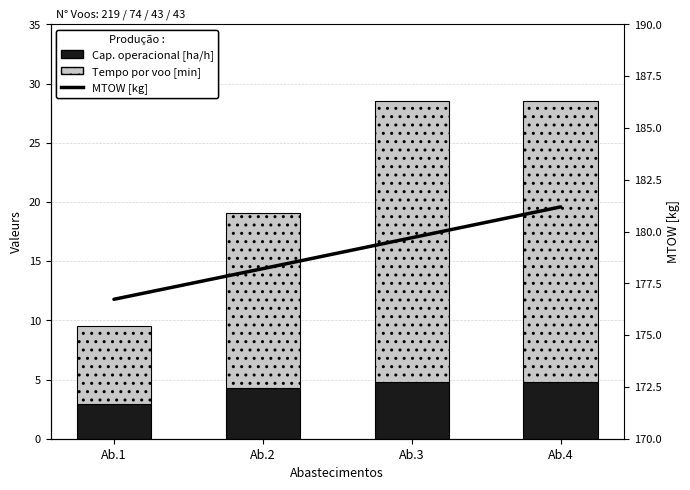

True or false: Cap. operacional [ha/h] has a value of 2.9 at Ab.1.

True